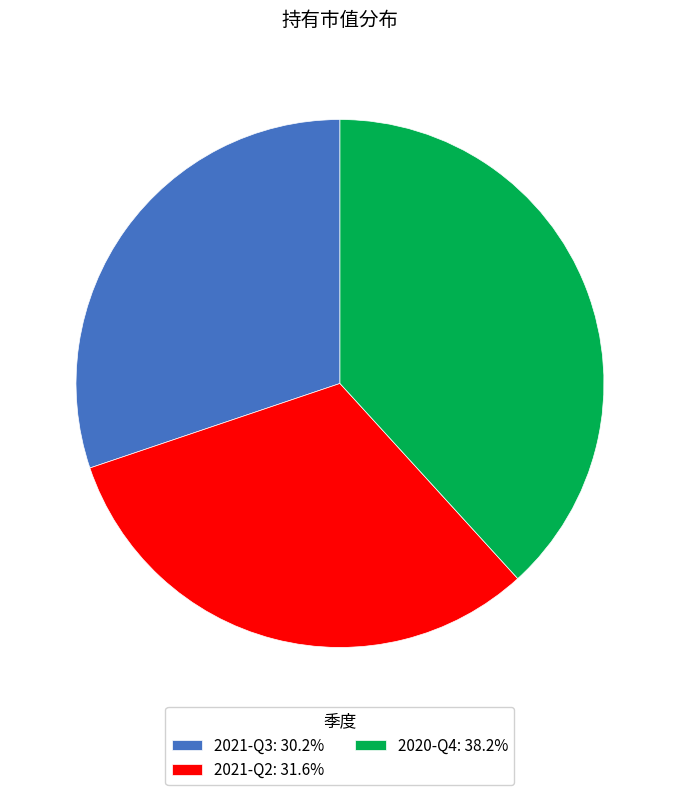

How many slices are in this pie chart?

3